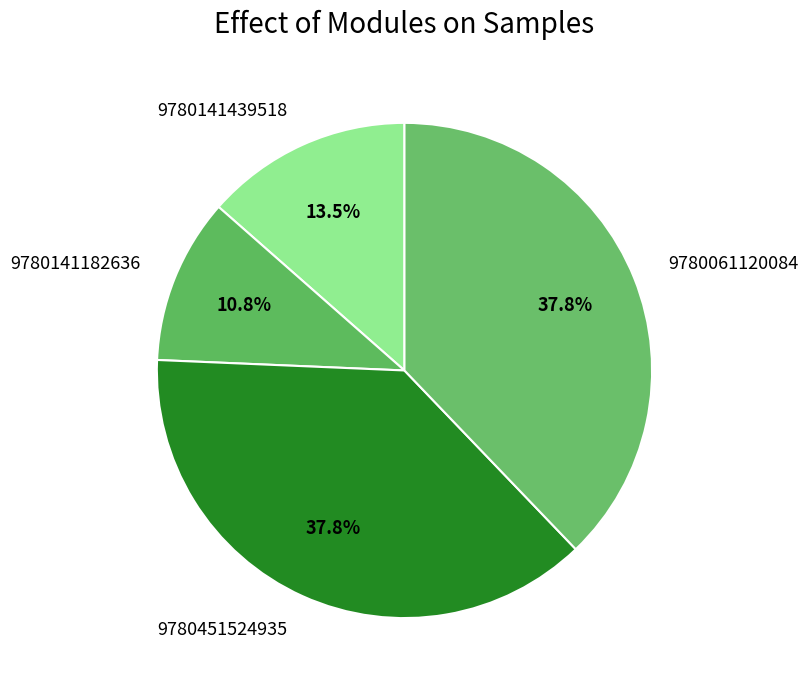

Combined, what portion of the pie is 9780061120084 and 9780451524935?

75.7%